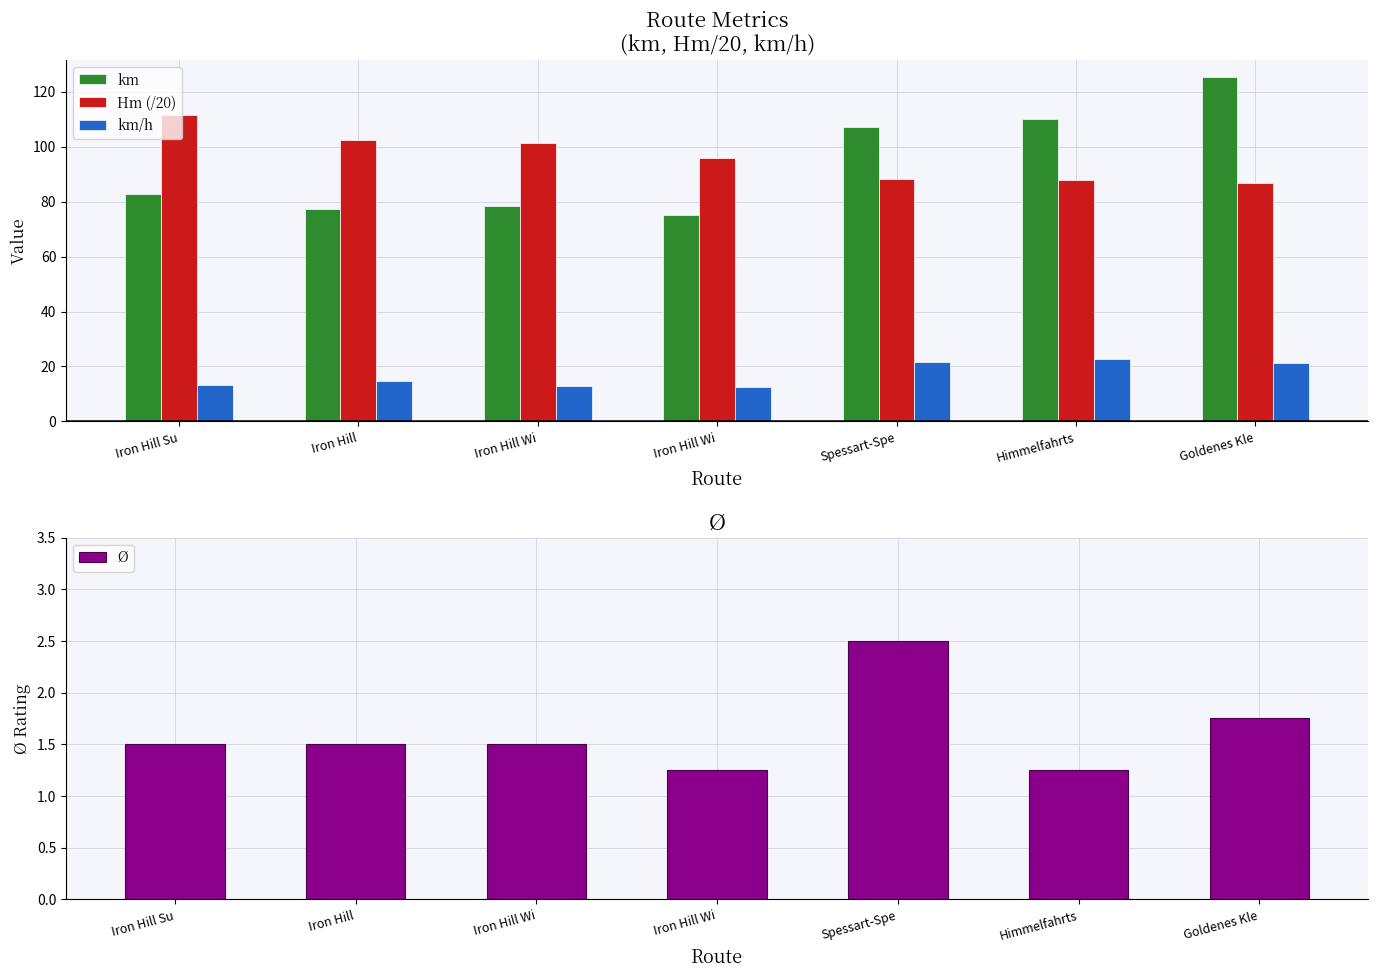

Is the value of Hm (/20) at Iron Hill Wi greater than the value of km at Iron Hill Wi?

Yes